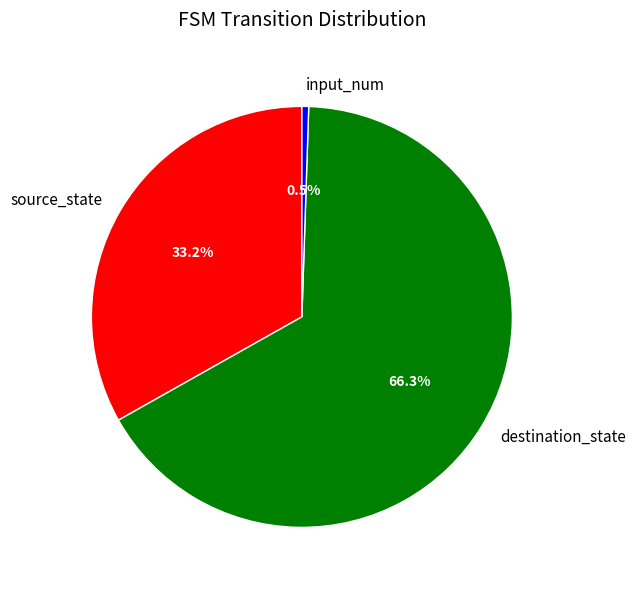

Is source_state the majority of the pie?

No